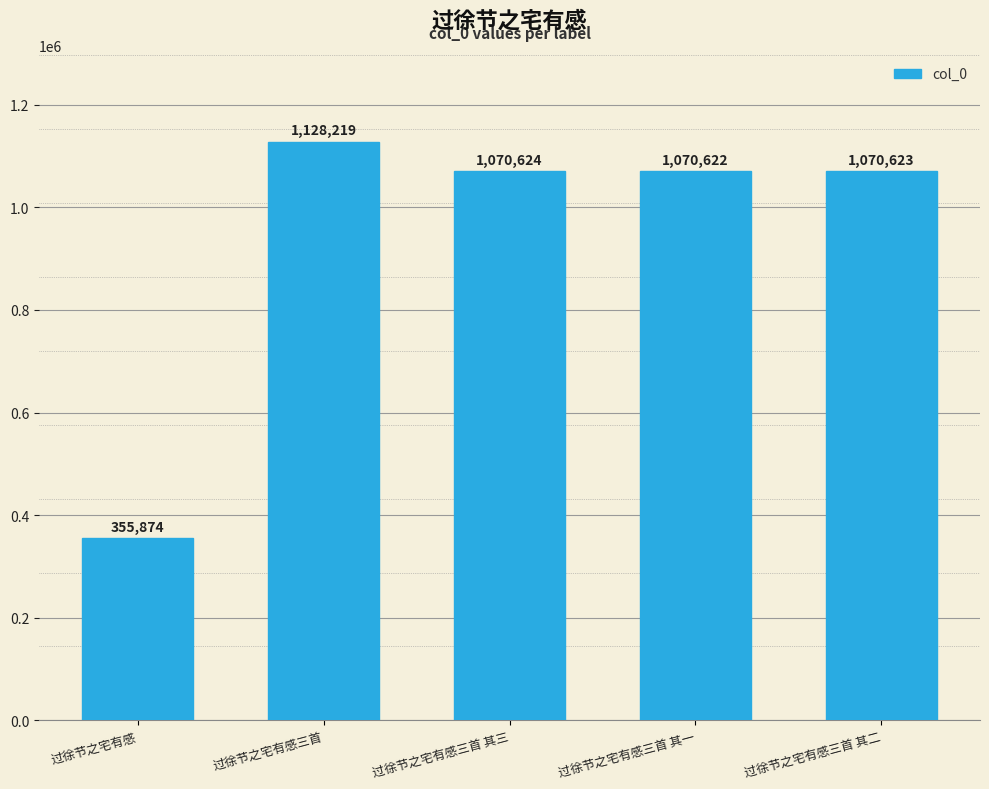

What is the difference between the maximum and minimum values?

772345